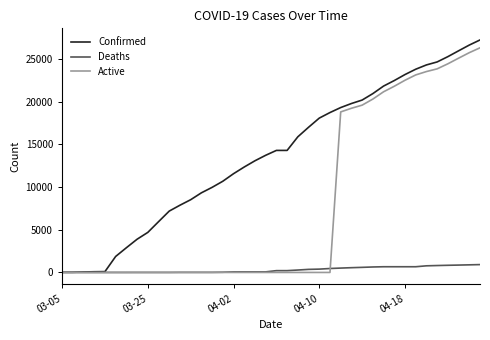

What is the difference between the maximum and minimum values in the Active series?

26311